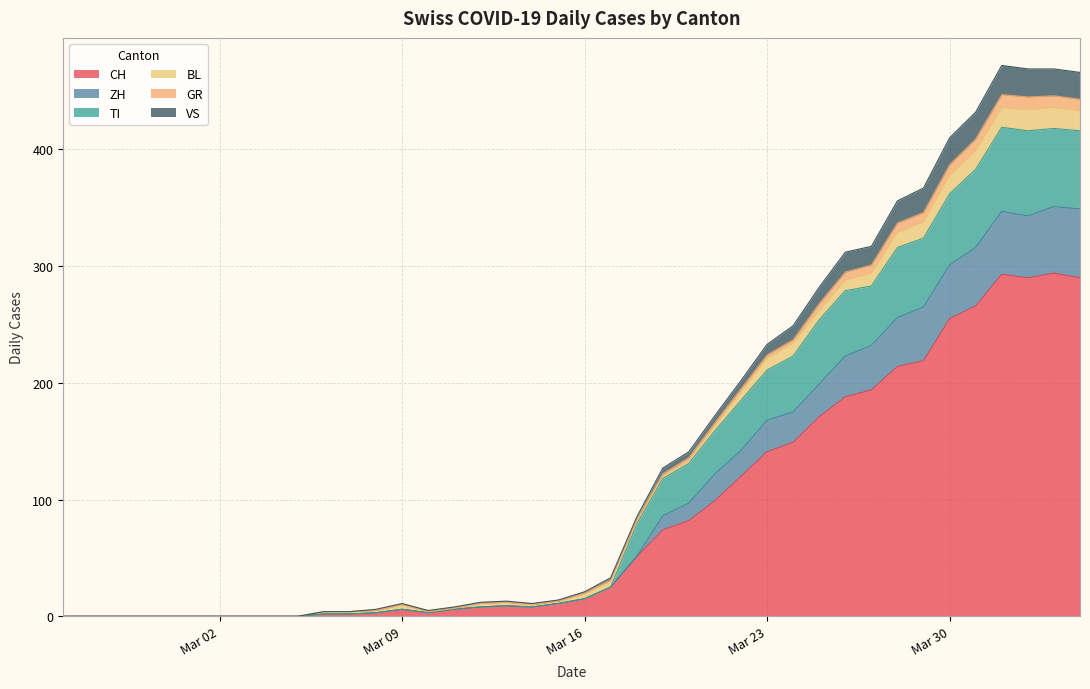

True or false: BL and CH cross at least once.

False